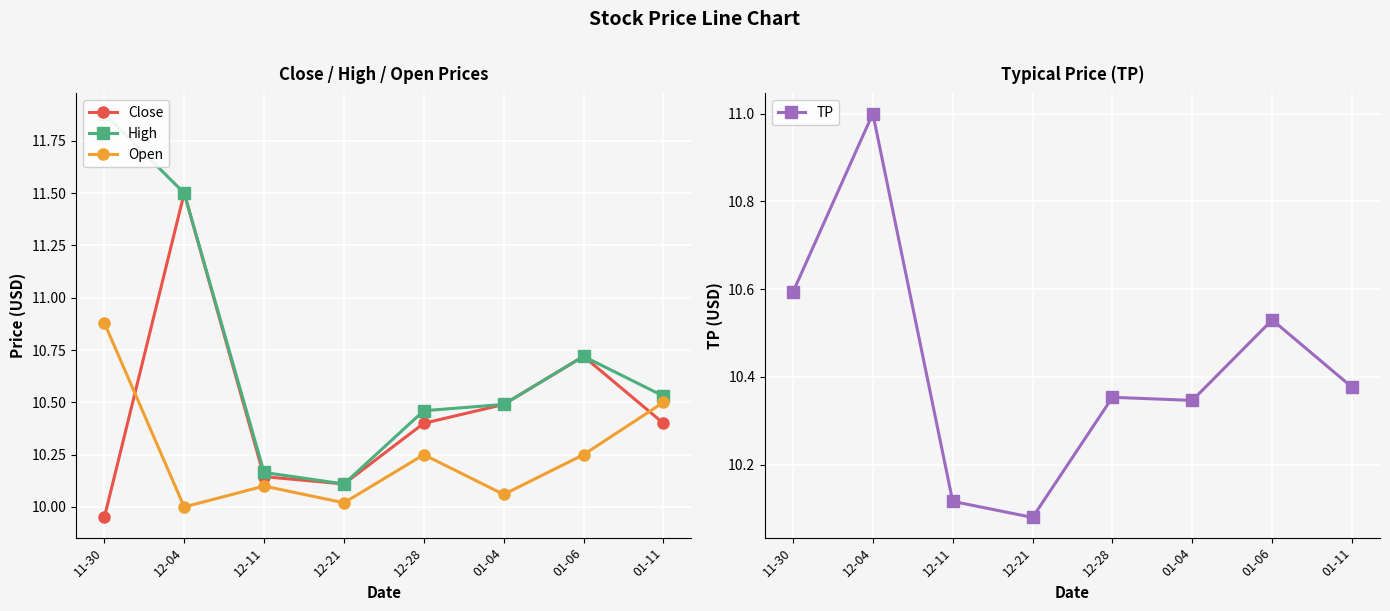

Is the value of Close at 12-11 greater than the value of High at 01-06?

No